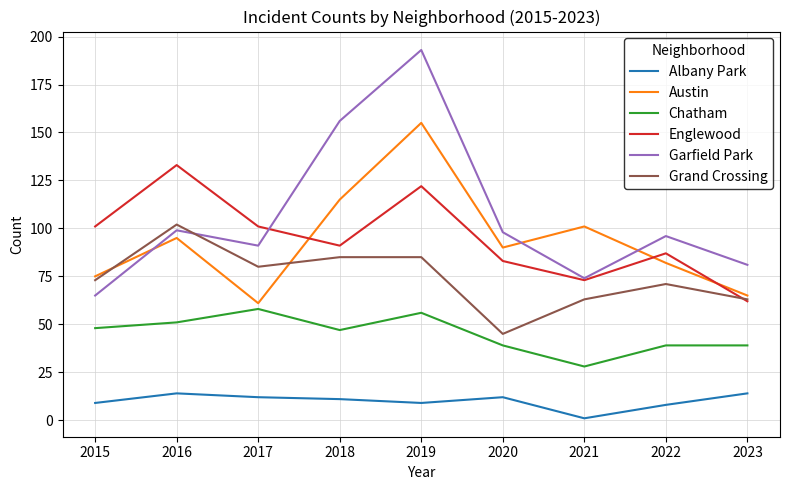

What is the sum of the Englewood values at 2015 and 2023?

163